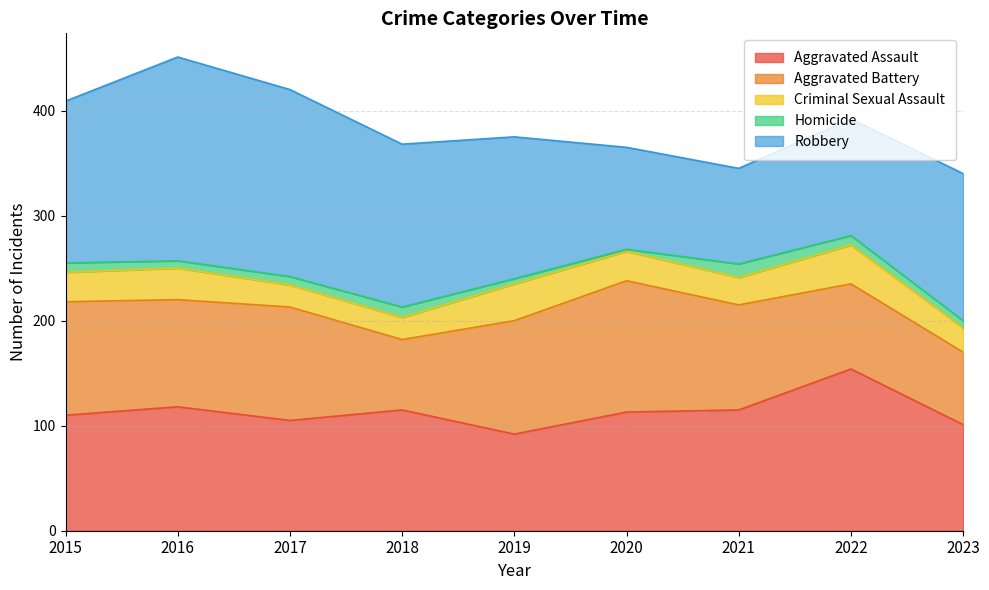

Which series has the largest total across all categories?

Robbery